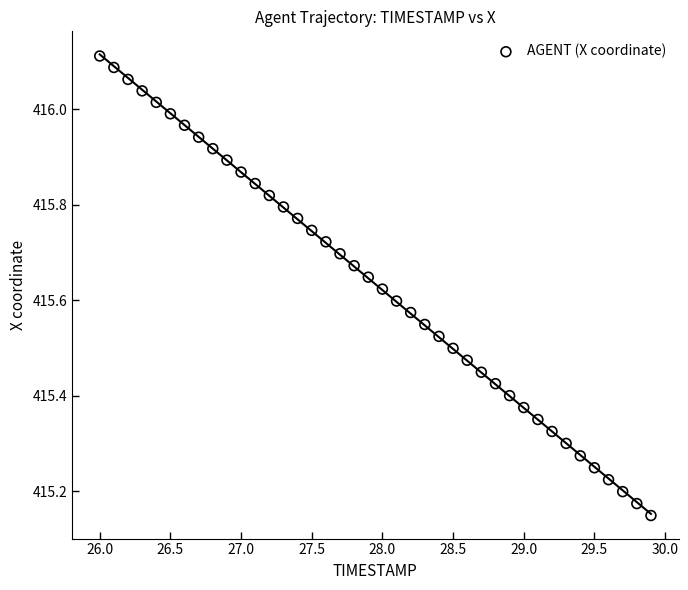

What is the range of Y values (max minus min)?

1.0